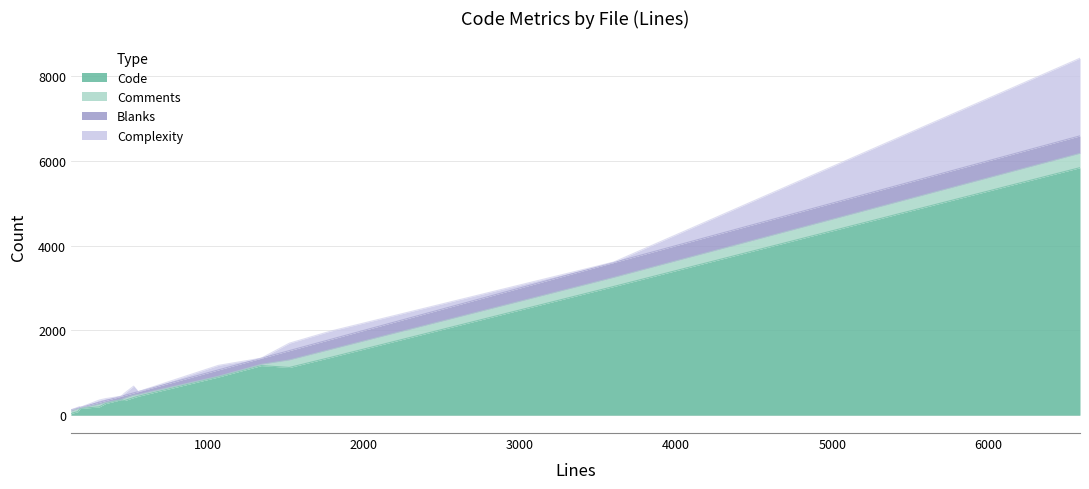

What is the highest value of the Code series?

5836